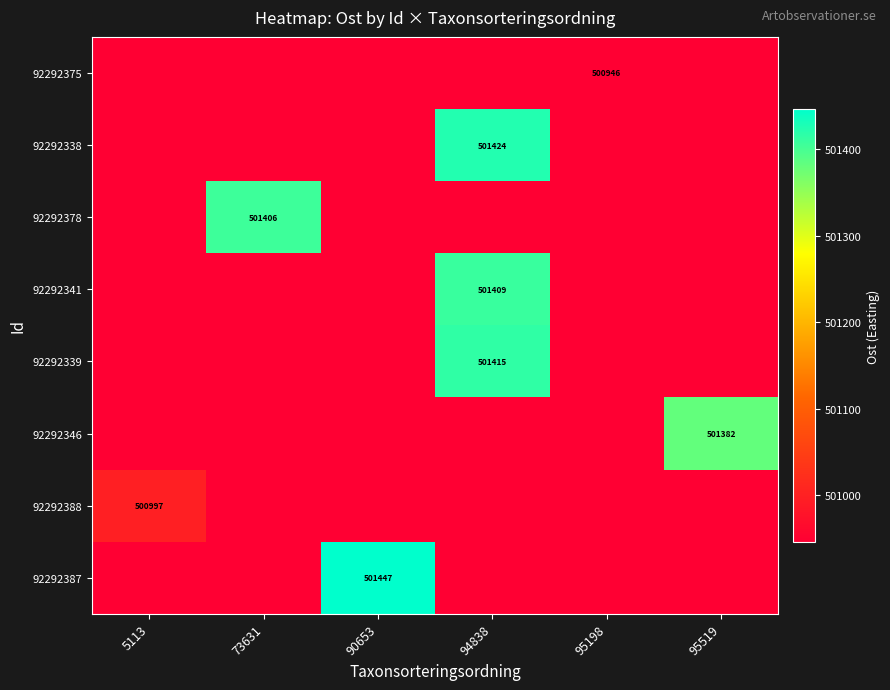

Rank the series by their maximum value, from lowest to highest.

92292375, 92292388, 92292346, 92292378, 92292341, 92292339, 92292338, 92292387